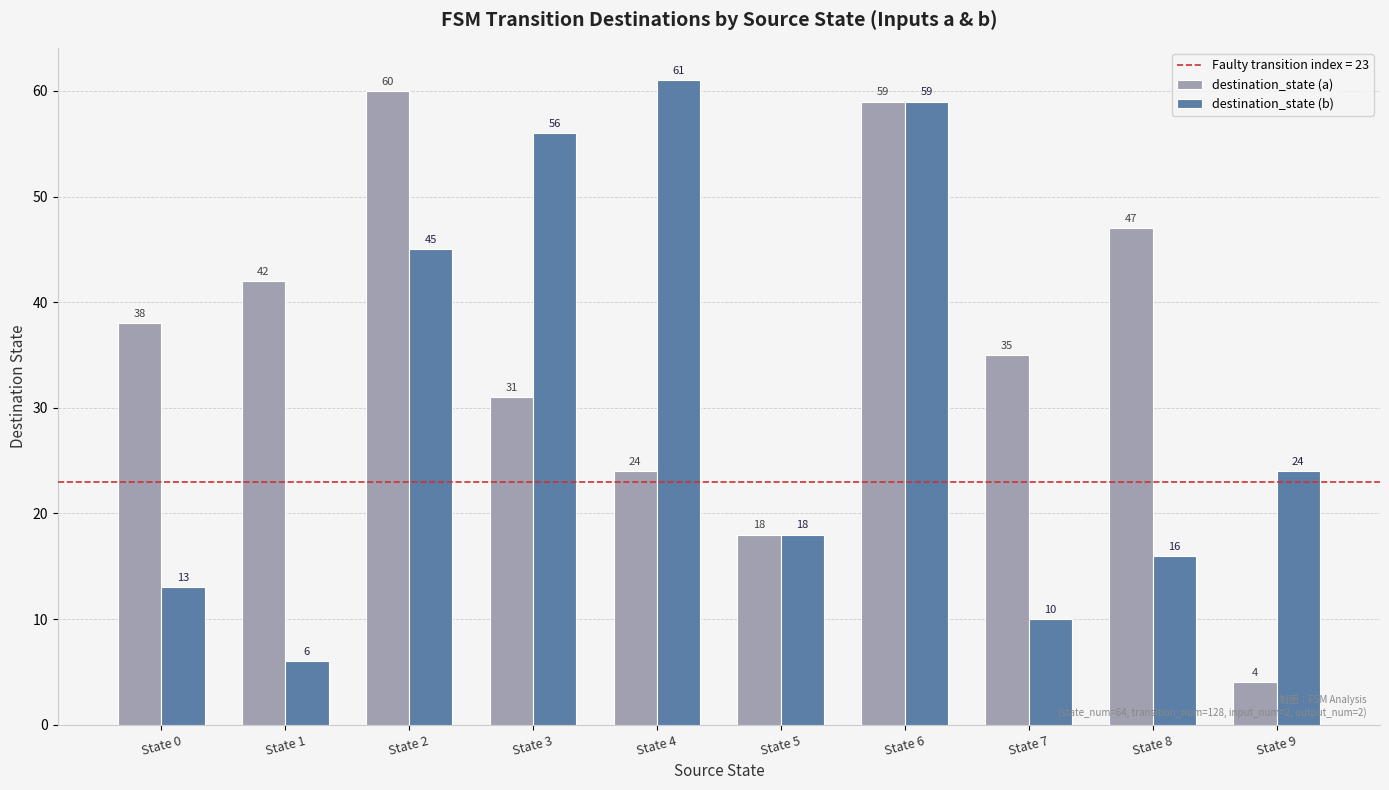

What is the average value of the destination_state (a) series?

36